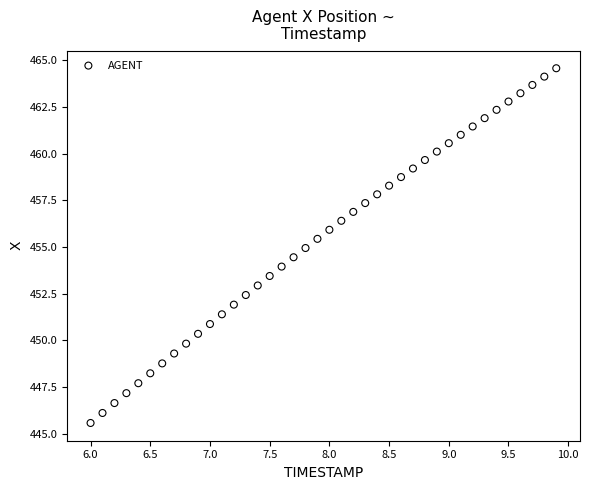

What is the range of X values (max minus min)?

3.9